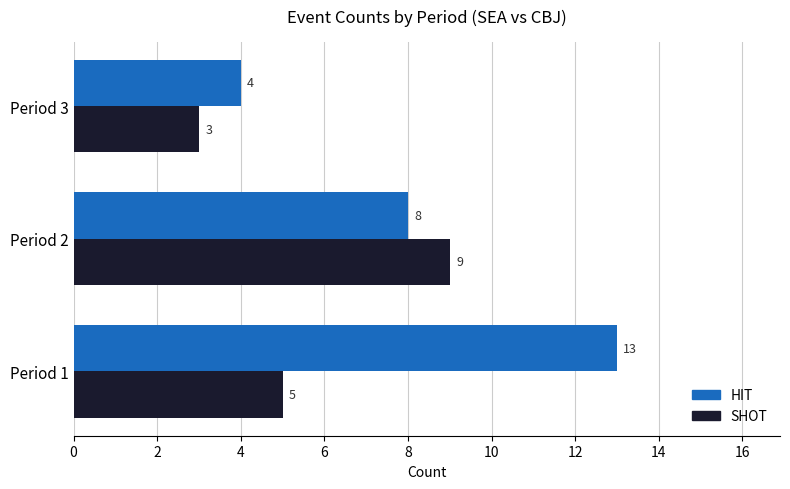

Which series has the largest range (max minus min)?

HIT